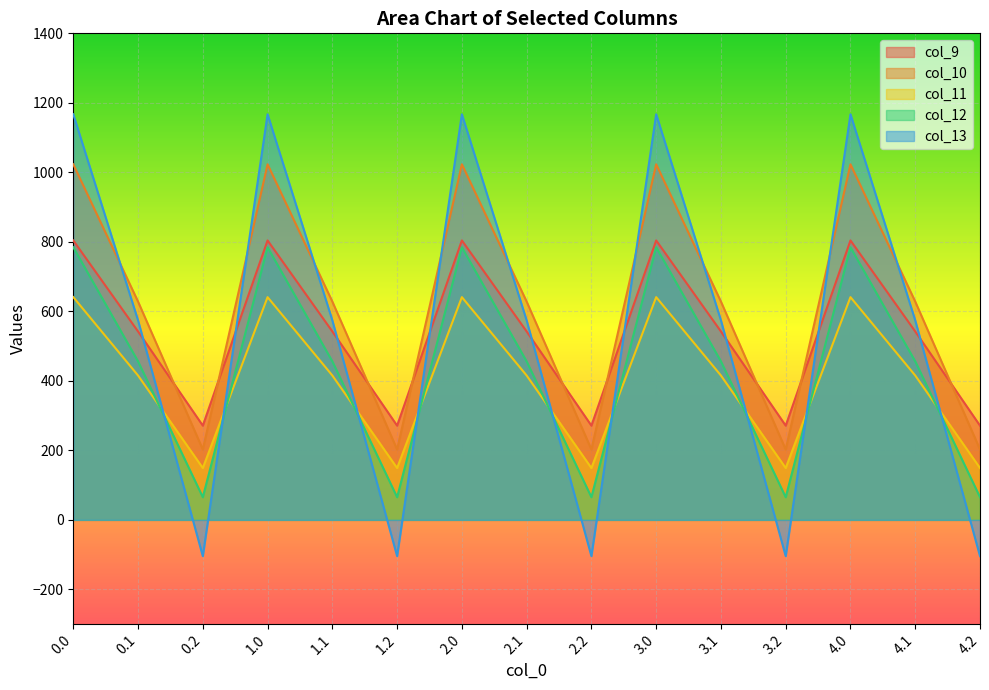

Where is the first local minimum for col_12?

0.2